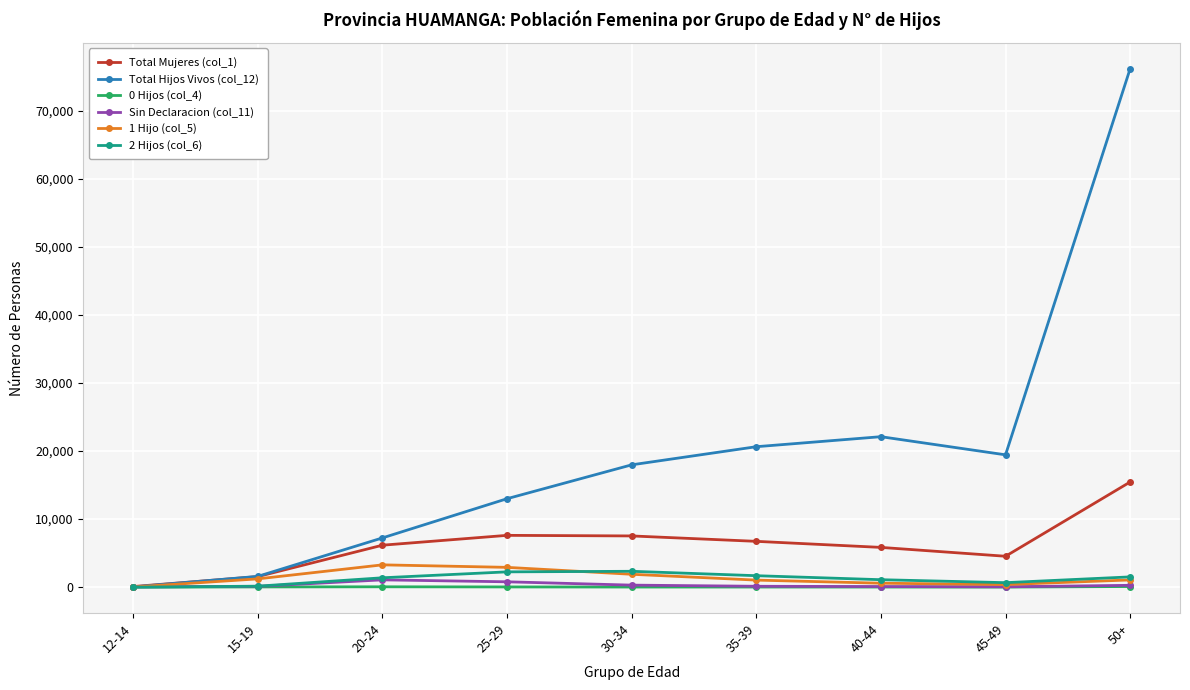

At which category is the sum across all series the highest?

50+